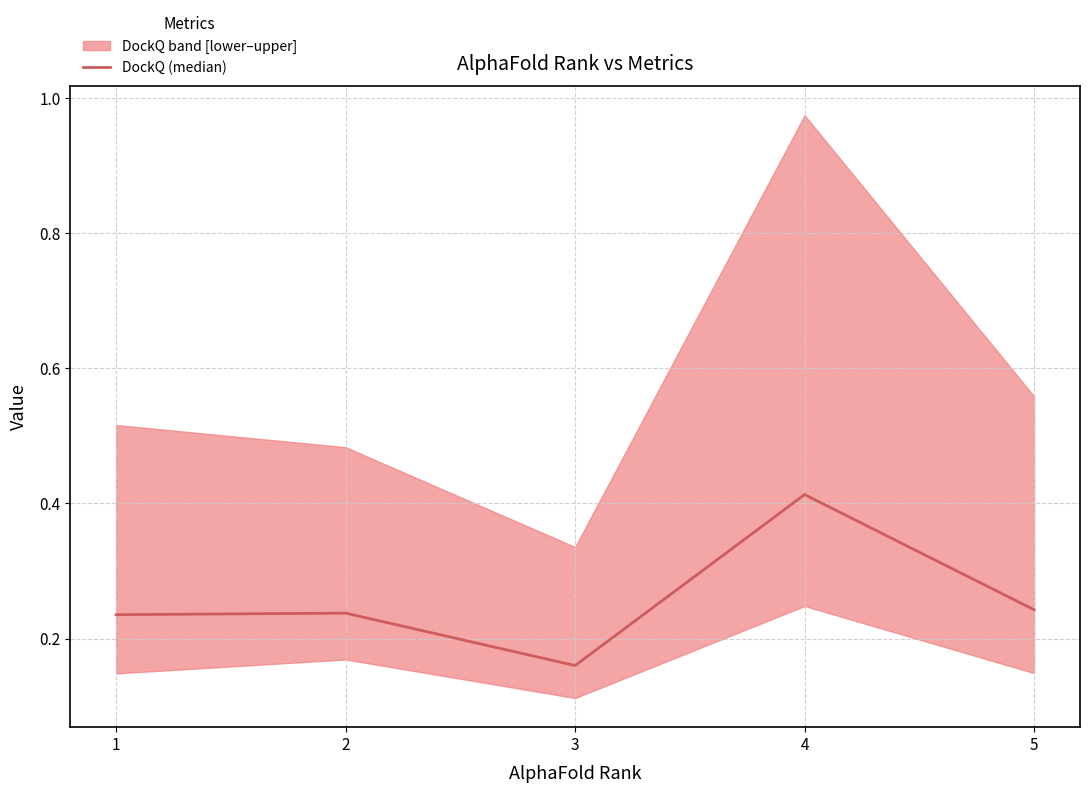

Reading left to right, list all the values displayed in this chart.

0.2	0.2	0.2	0.4	0.2